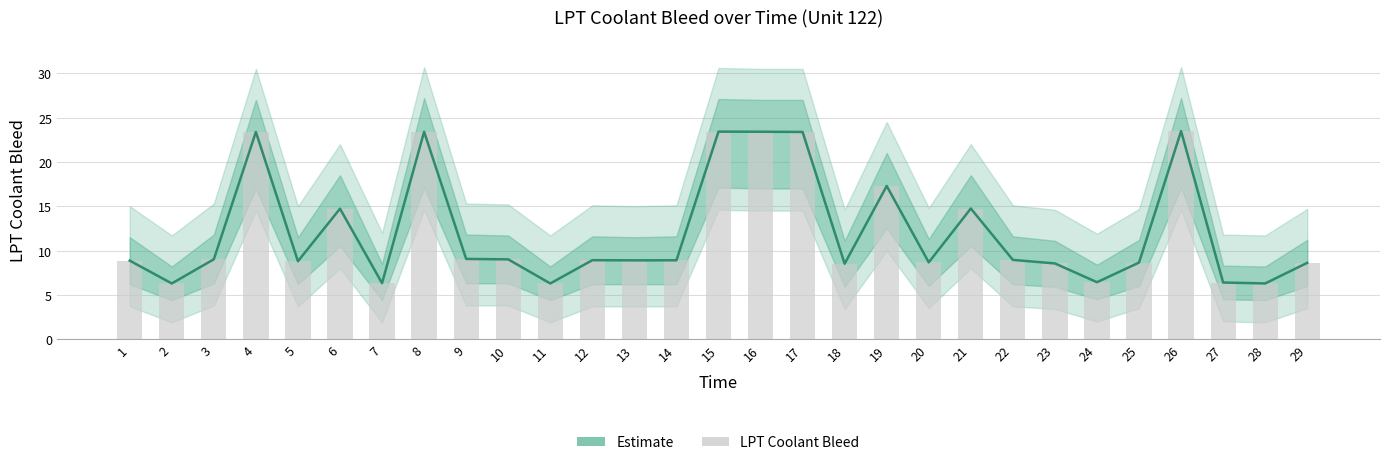

At which category is the sum across all series the highest?

26